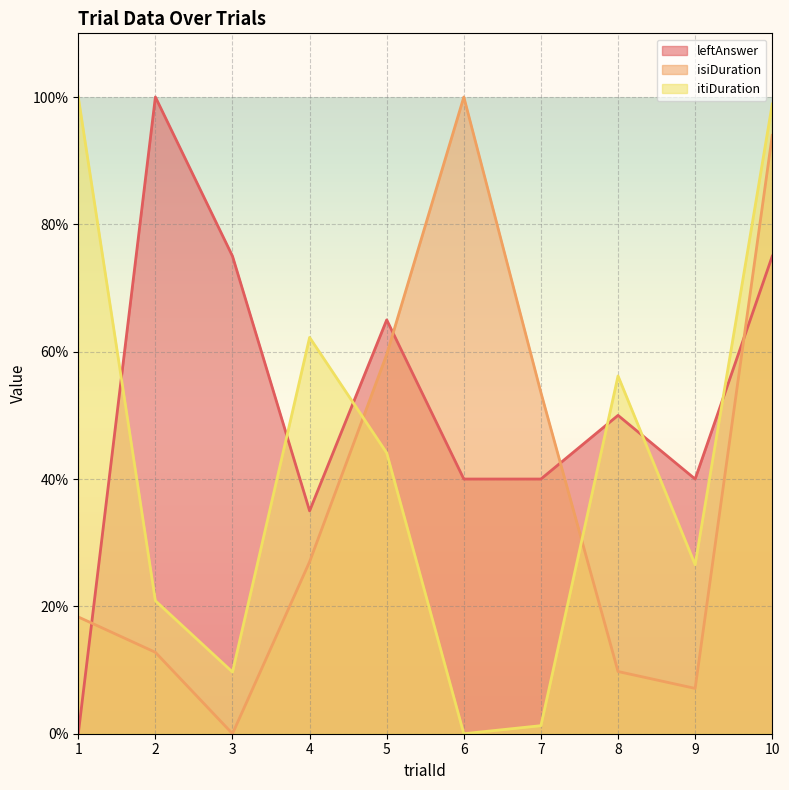

How many interior local peaks does the leftAnswer series have?

3